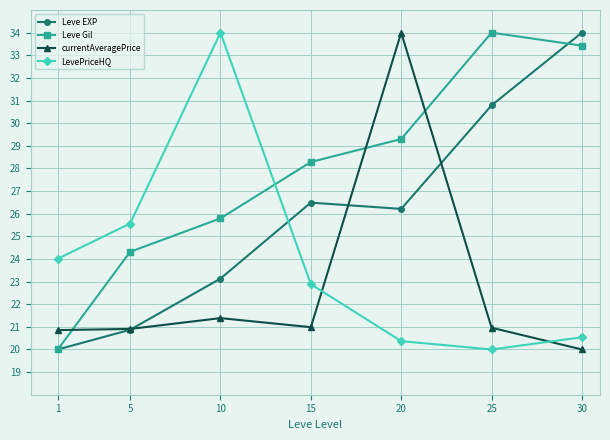

Where do LevePriceHQ and Leve Gil first cross each other?

10 and 15